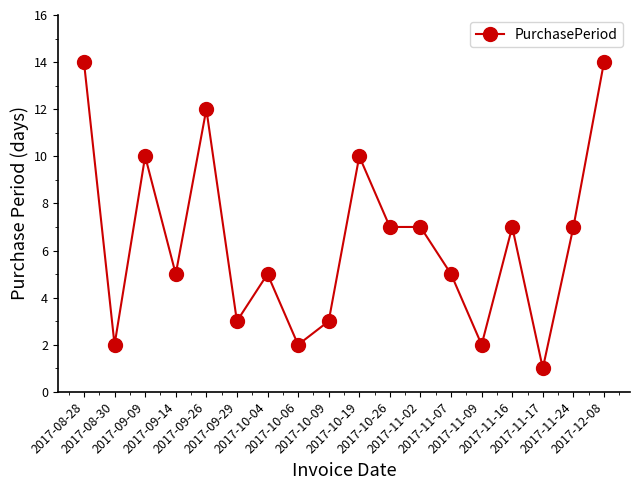

How many lines are shown in the chart?

1